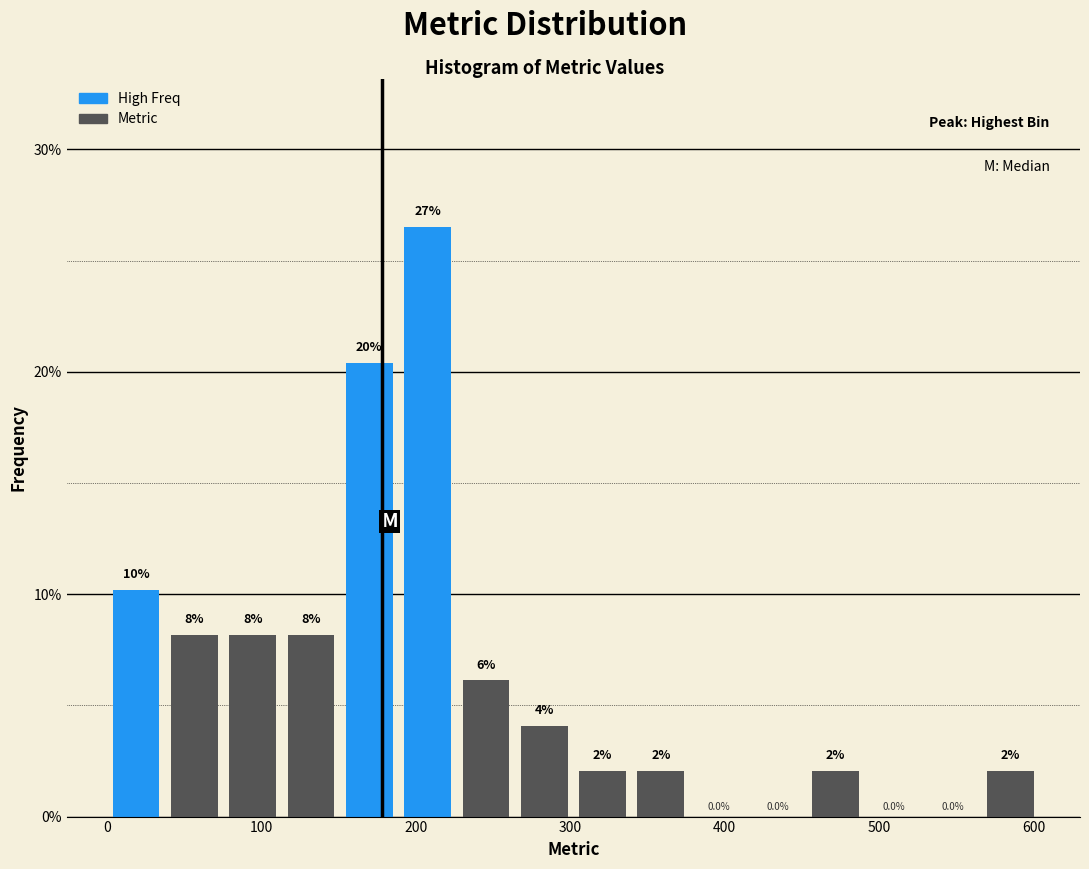

Read against the x-axis, roughly where is the centre of the tallest bar?

210